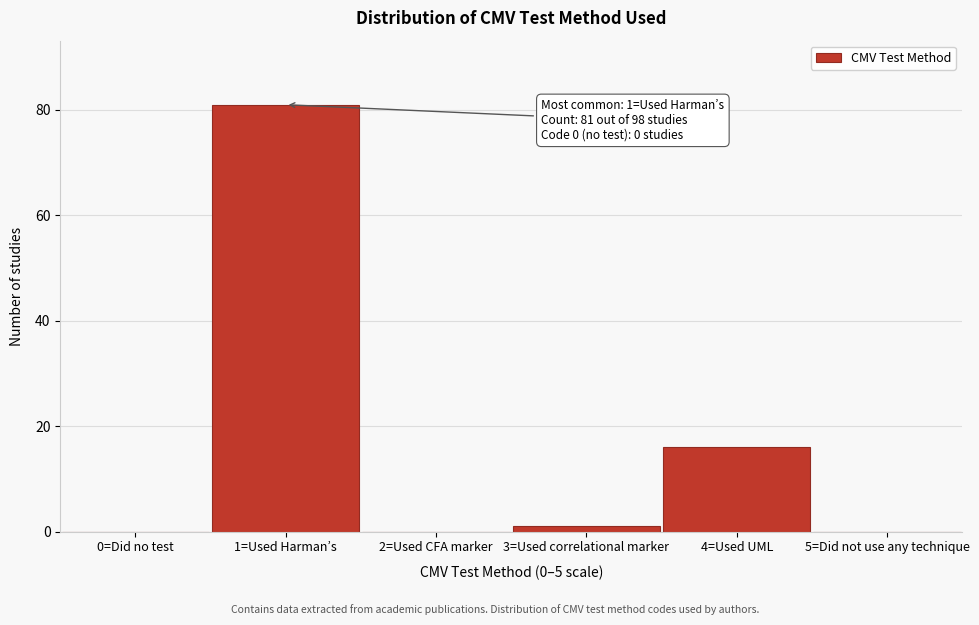

Reading left to right, list all the values displayed in this chart.

0=Did no test=0	1=Used Harman’s=81	2=Used CFA marker=0	3=Used correlational marker=1	4=Used UML=16	5=Did not use any technique=0